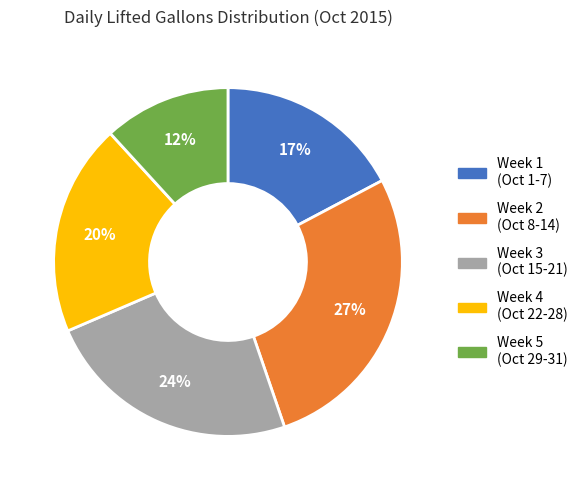

Is there any slice that represents more than half of the pie?

No